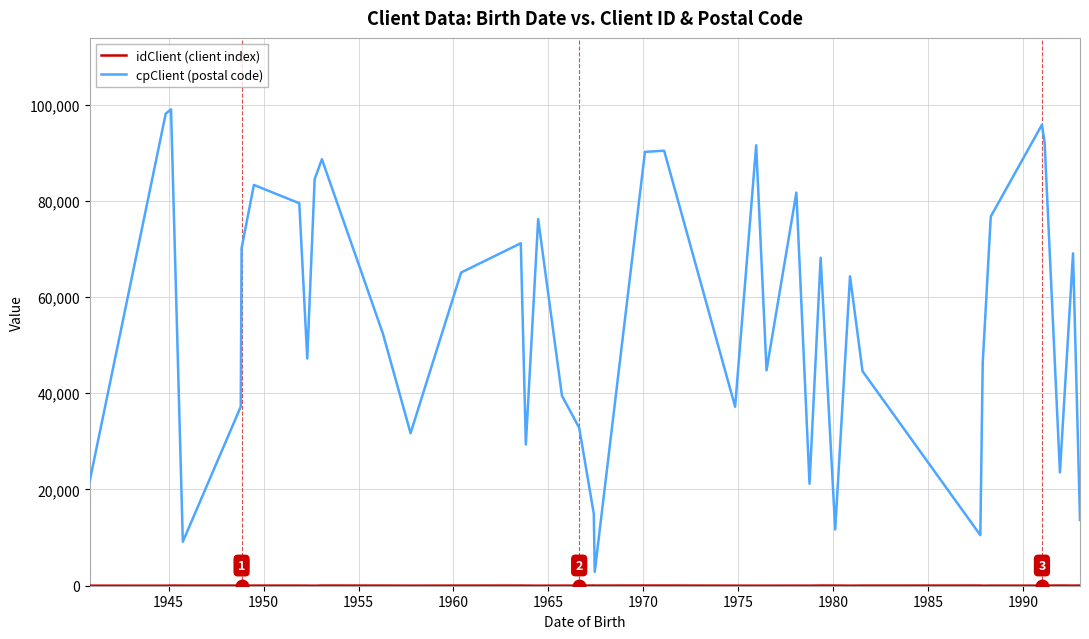

Count the number of data series in this chart.

2